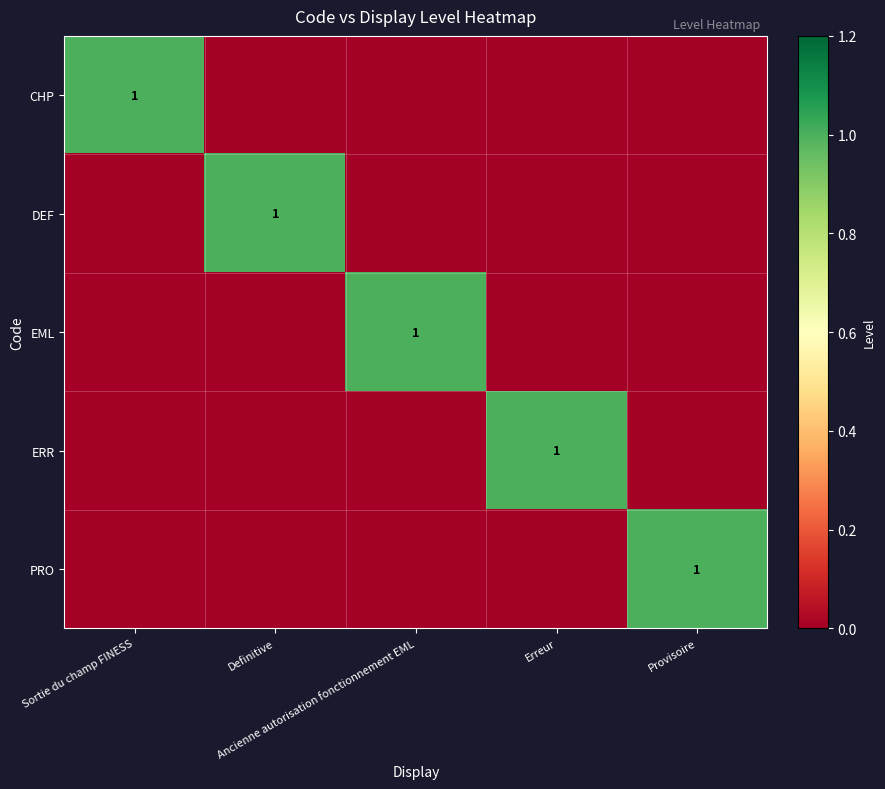

What is the total value across all series at Ancienne autorisation fonctionnement EML?

1